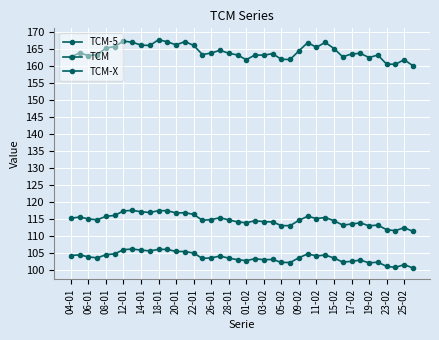

How many data points does each series have?

40